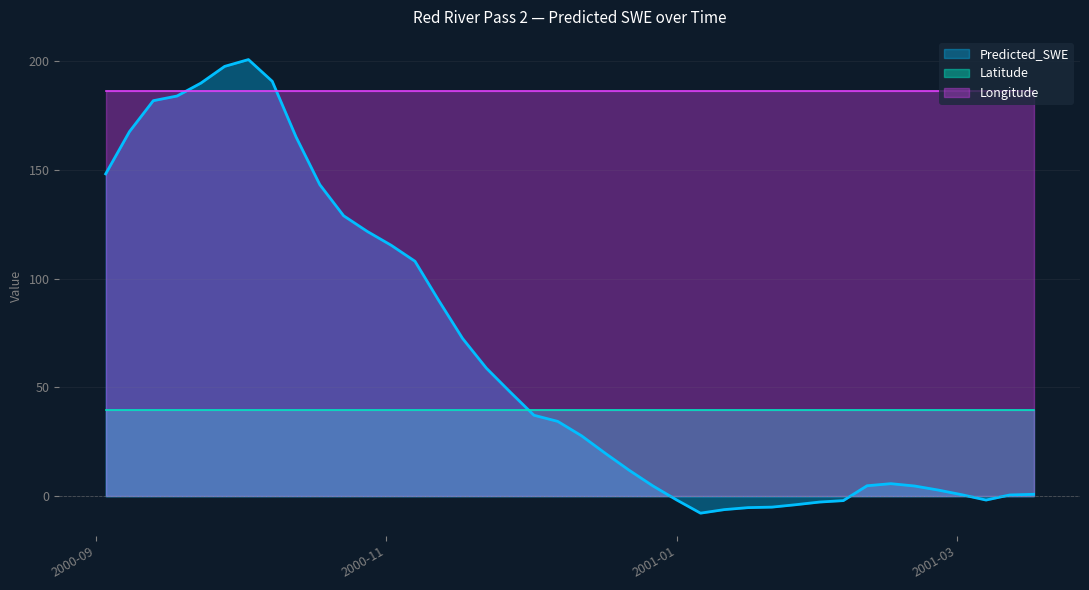

Is the value of Longitude at 2001-03-12 greater than the value of Latitude at 2000-11-02?

Yes